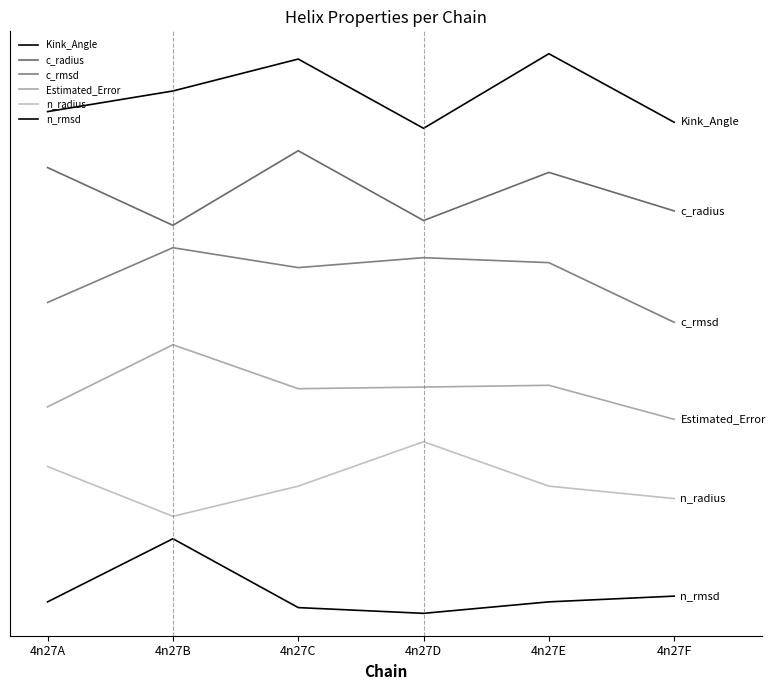

Does the chart have visible grid lines?

No